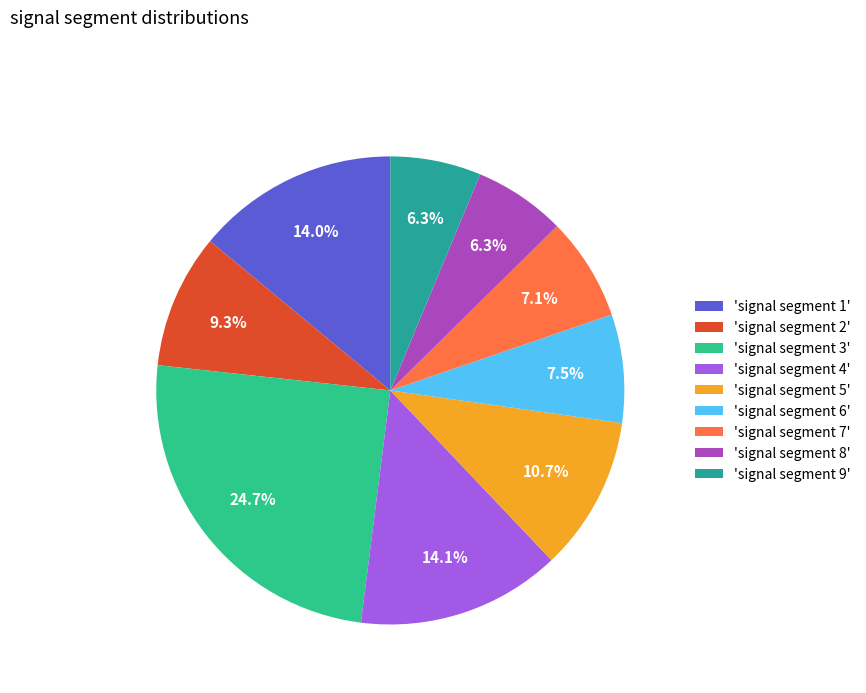

How many segments does this pie chart have?

9